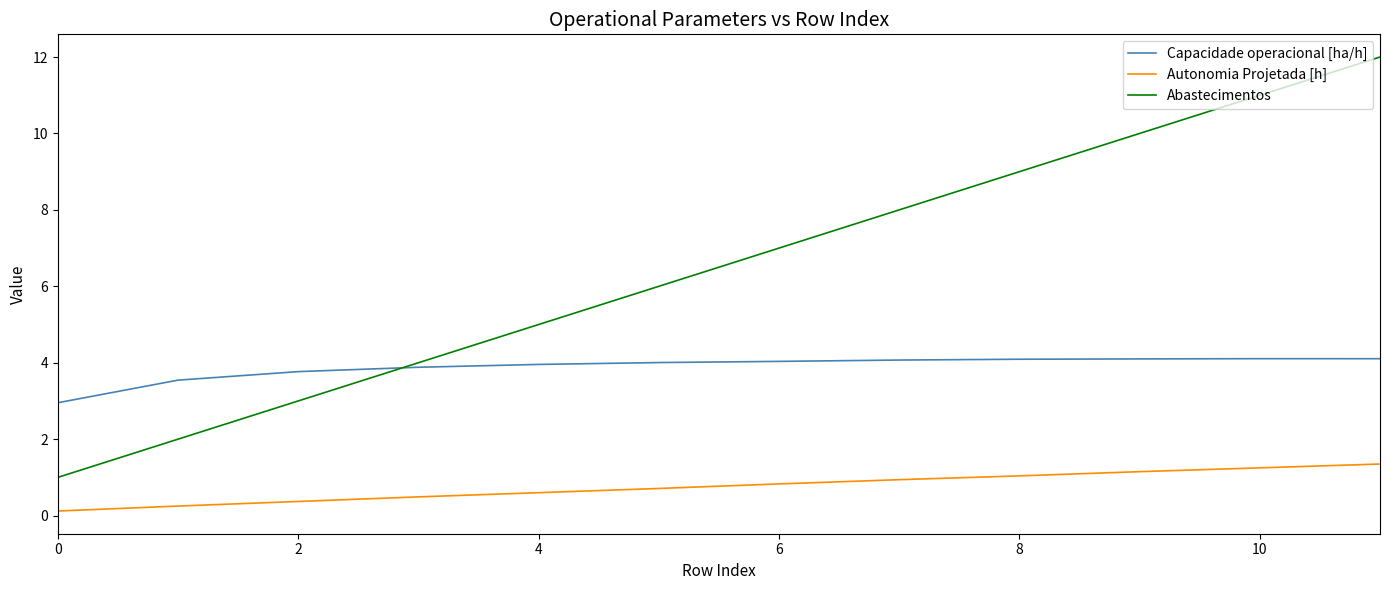

Rank the series by their average value, from lowest to highest.

Autonomia Projetada [h], Capacidade operacional [ha/h], Abastecimentos